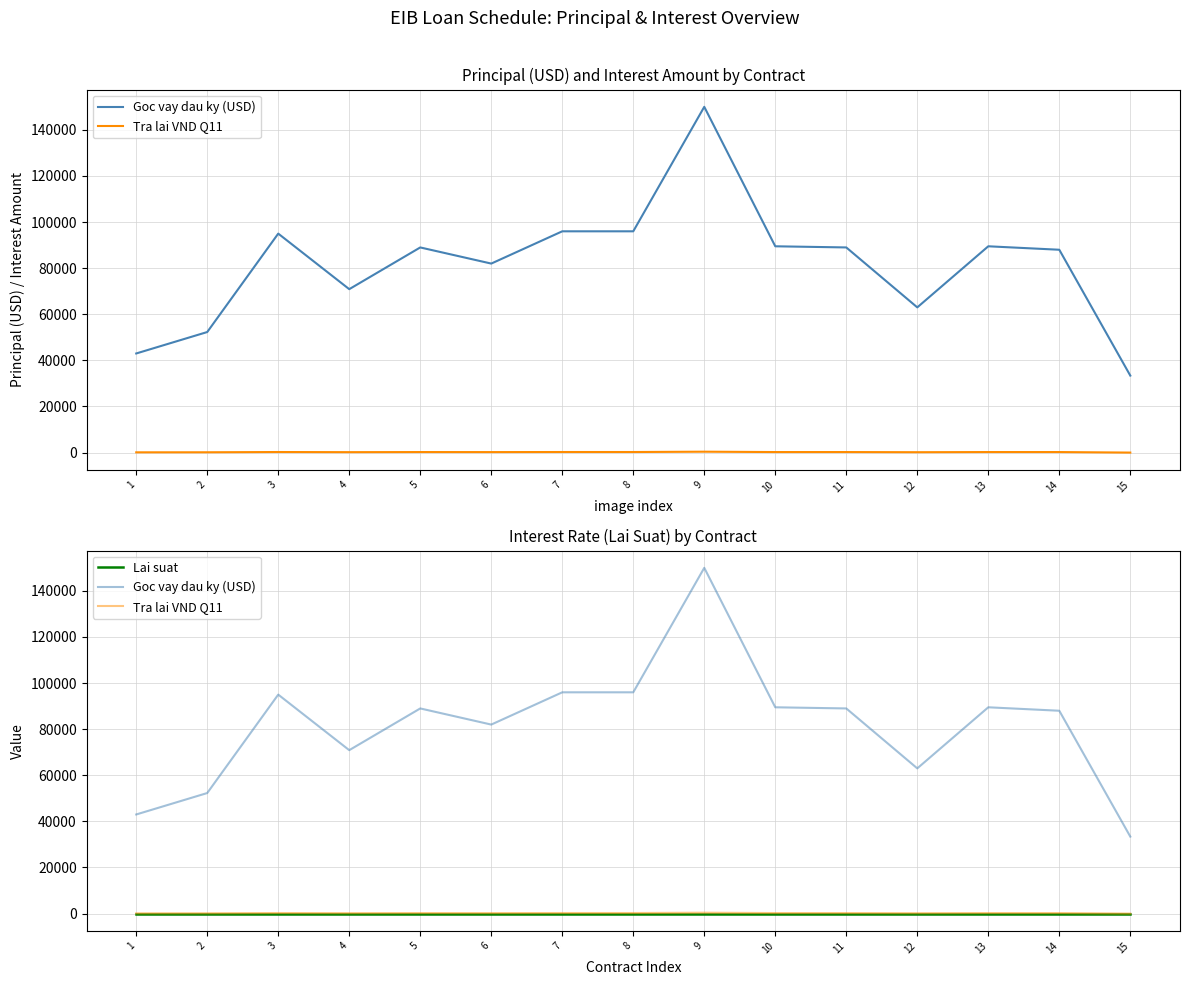

Reading right to left, what are all the values shown in this chart?

Goc vay dau ky (USD): 33400.0	88000.0	89500.0	63000.0	89000.0	89500.0	150000.0	96000.0	96000.0	82000.0	89000.0	70900.0	95000.0	52300.0	43000.0
Tra lai VND Q11: 0.0	227.3	231.2	162.8	229.9	231.2	387.5	248.0	248.0	211.8	229.9	183.2	245.4	135.1	111.1
Lai suat: 0.0	0.0	0.0	0.0	0.0	0.0	0.0	0.0	0.0	0.0	0.0	0.0	0.0	0.0	0.0